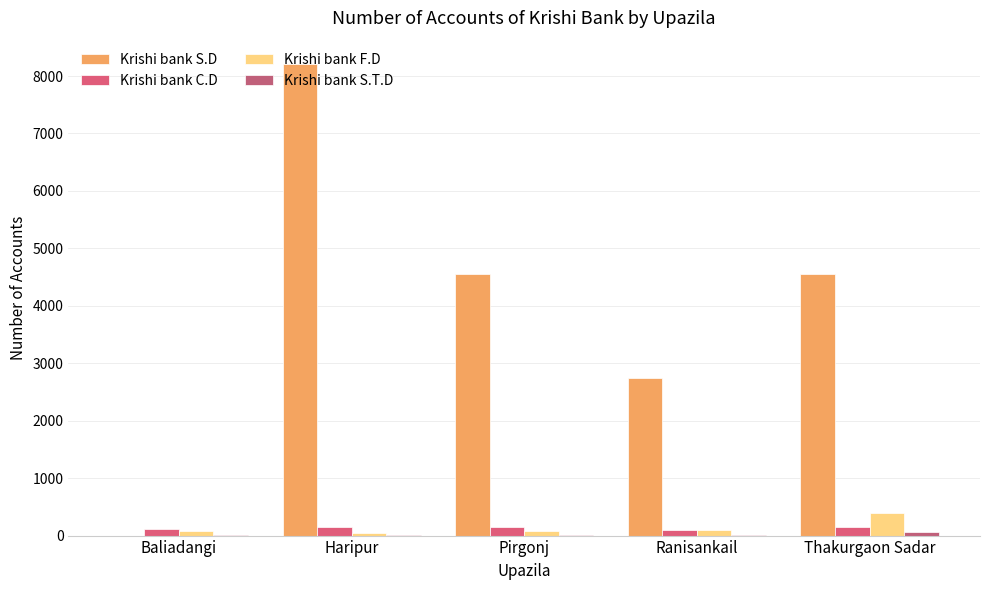

Does the chart contain stacked bars?

No